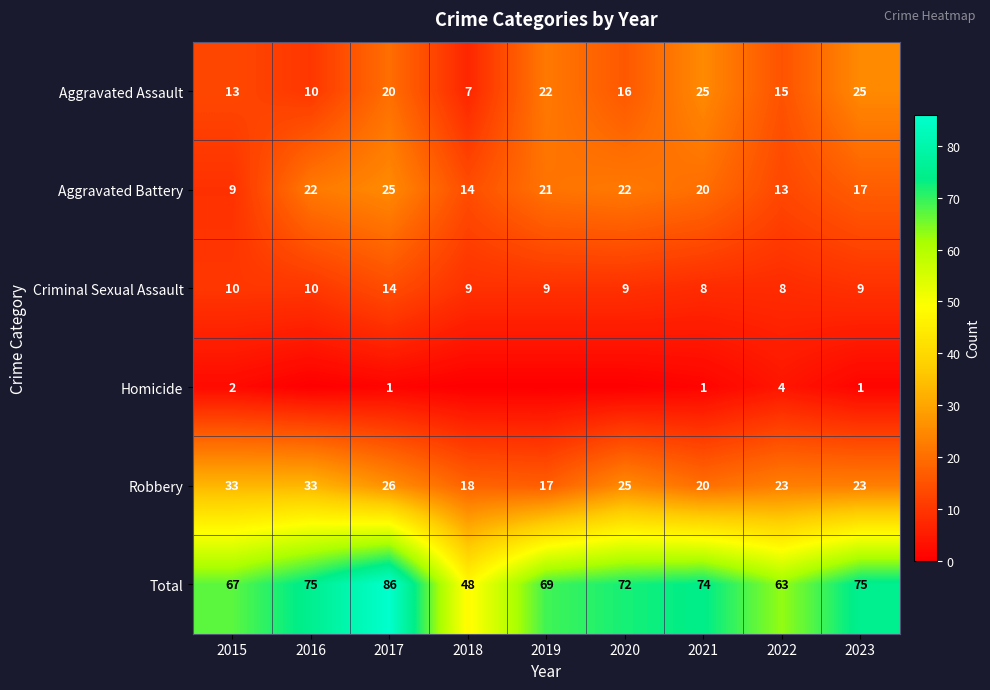

What is the spread (max minus min) of values at 2017?

85